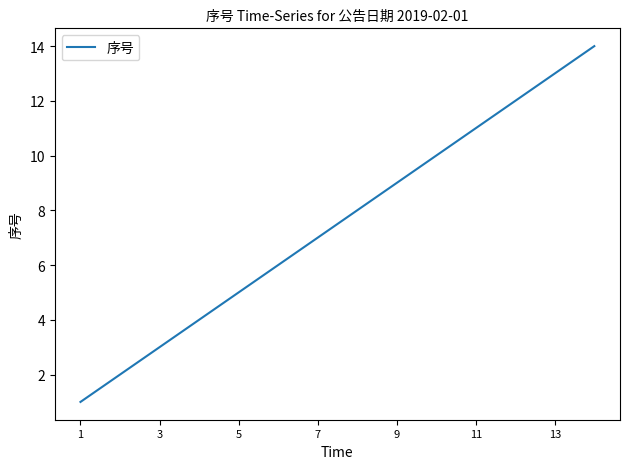

What is the greatest value displayed?

14